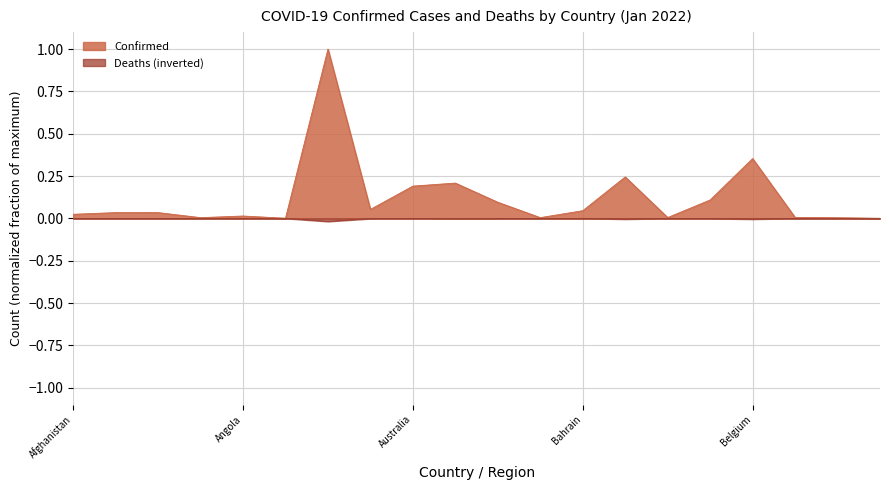

At Bahrain, list the series in order from smallest to largest.

Deaths (inverted), Confirmed